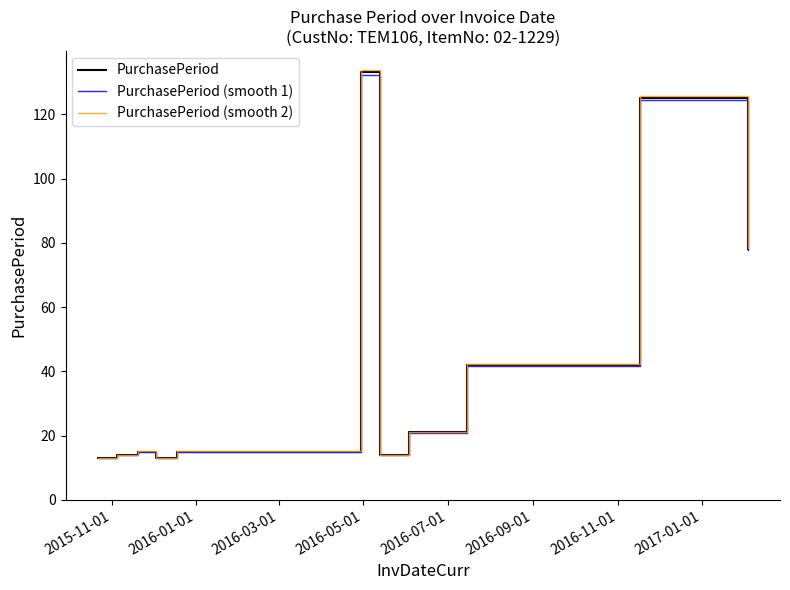

What is the smallest value displayed?

12.9